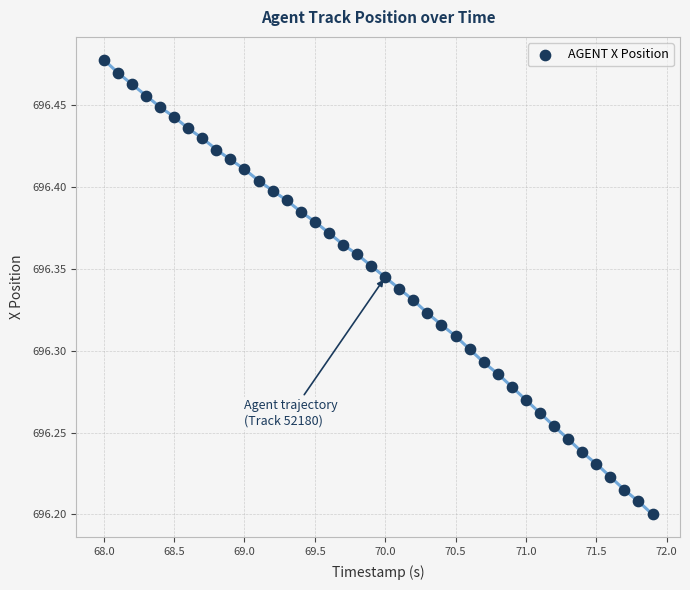

What is the range of Y values (max minus min)?

0.3